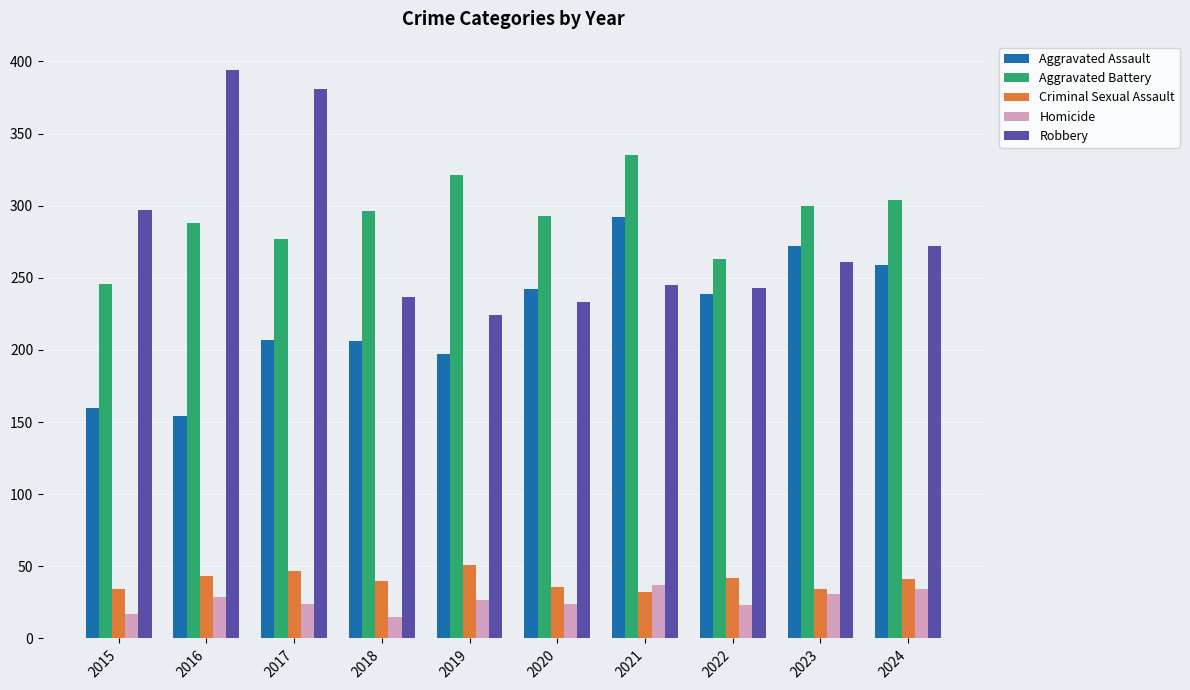

Which label corresponds to the largest value in the chart?

2016